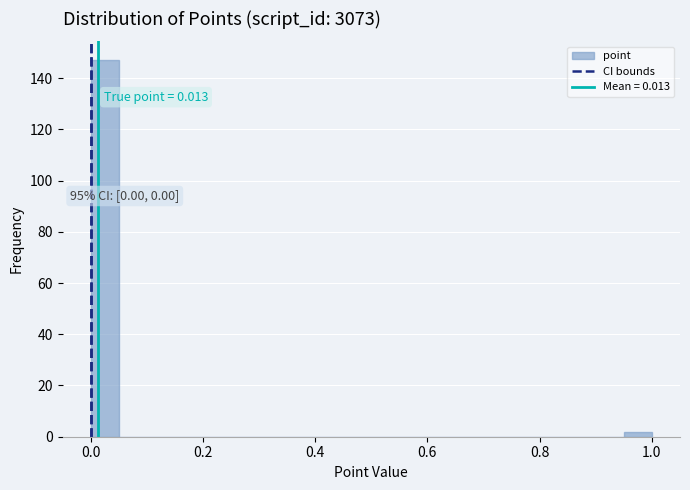

Read against the x-axis, roughly where is the centre of the tallest bar?

0.02